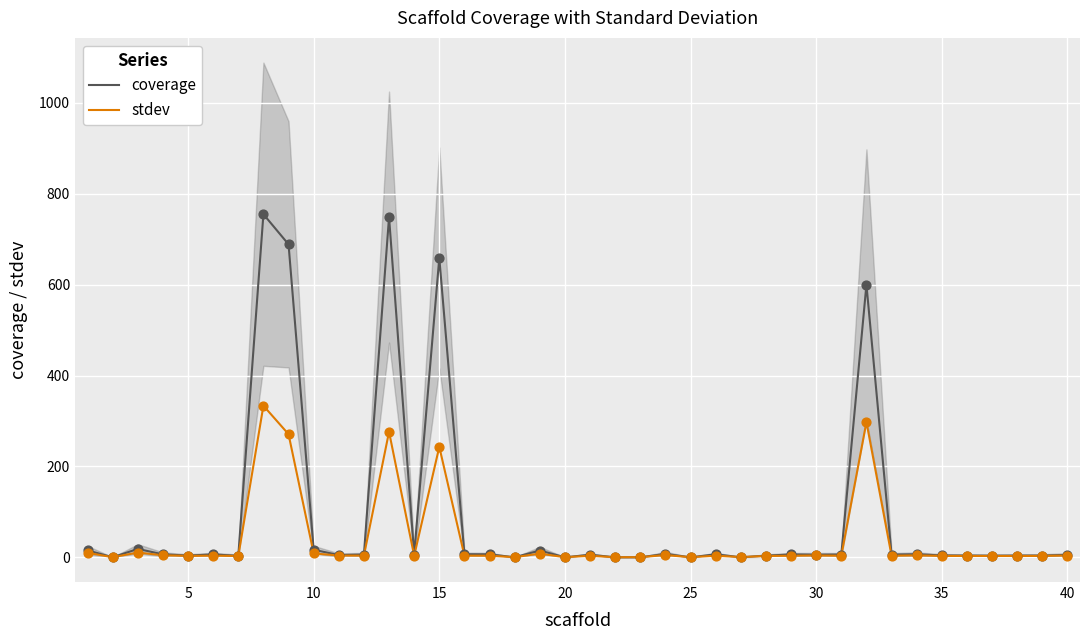

What is the highest value of the stdev series?

333.6